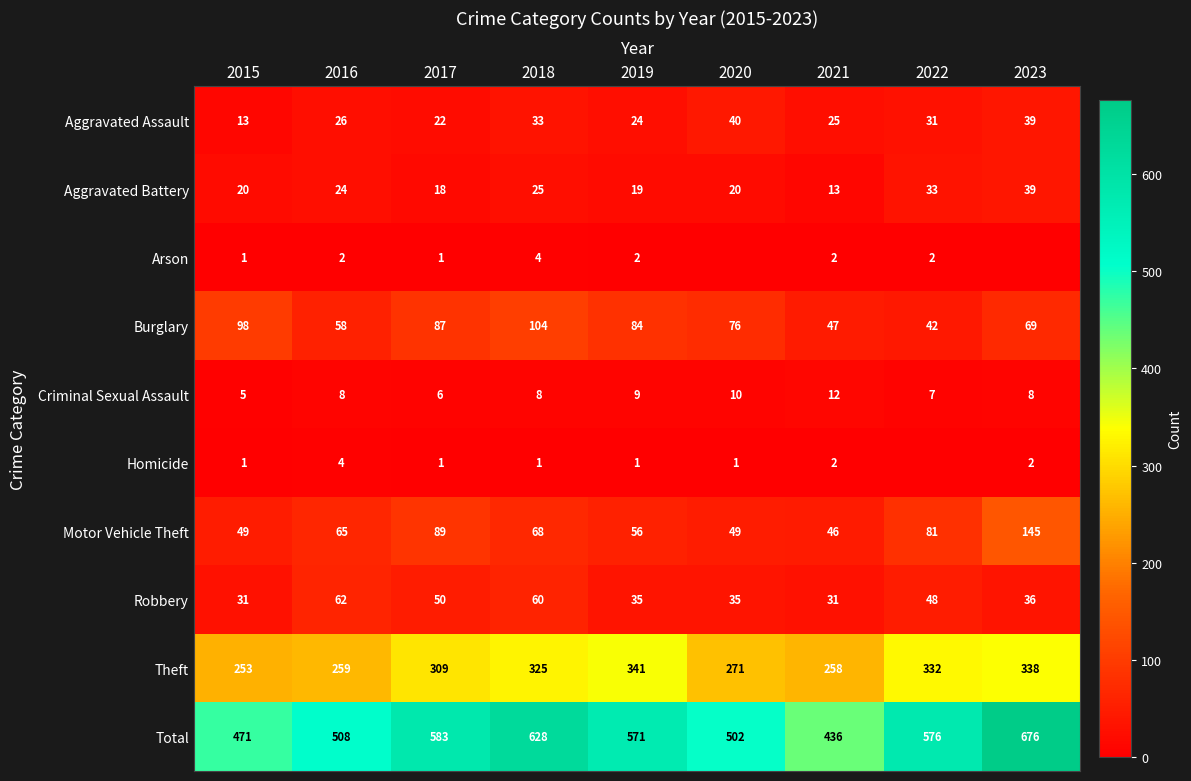

What is the greatest value displayed?

676